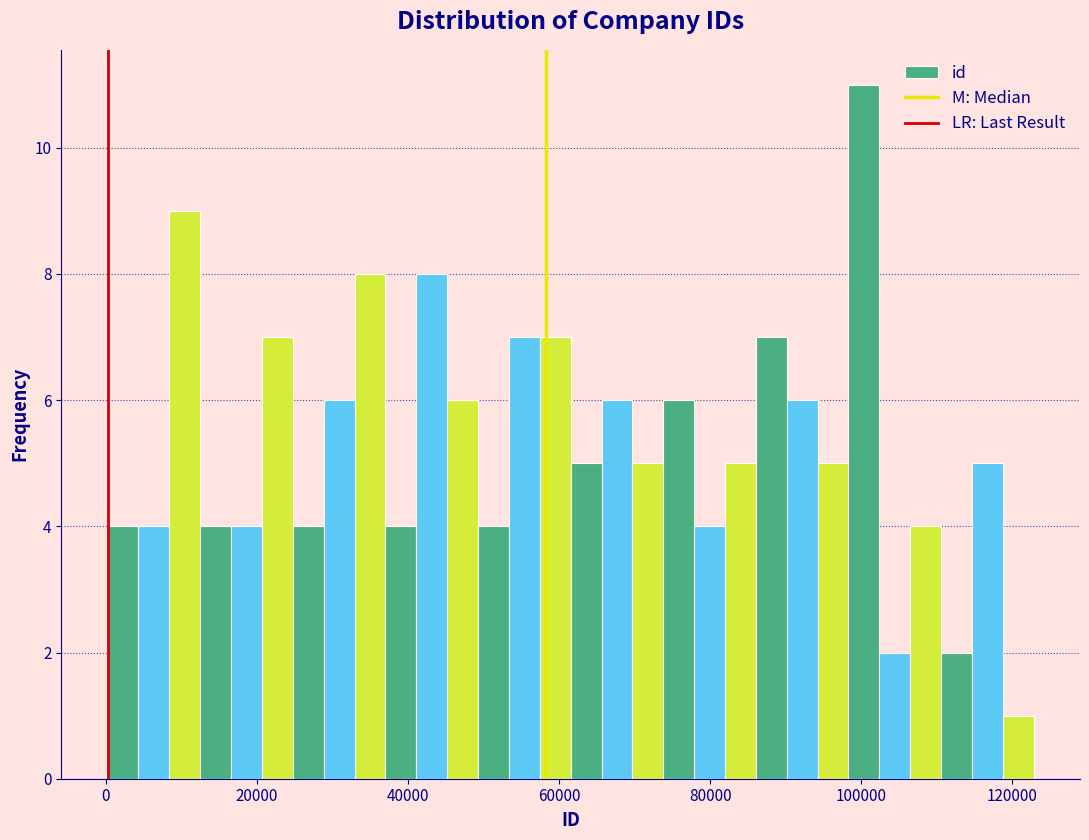

Read against the x-axis, roughly where is the centre of the tallest bar?

100000